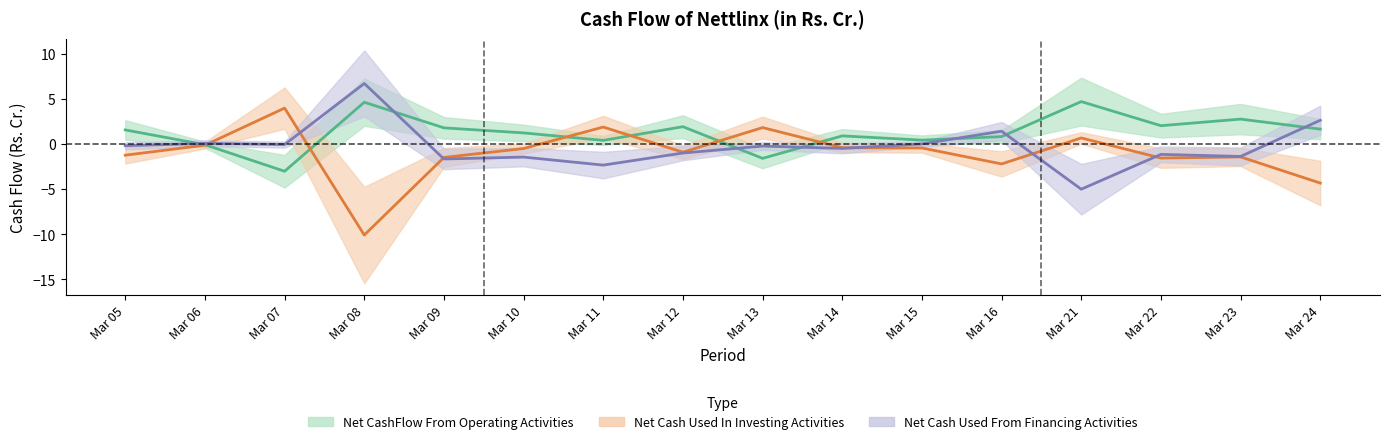

How many intersections are there between Net CashFlow From Operating Activities and Net Cash Used From Financing Activities?

7